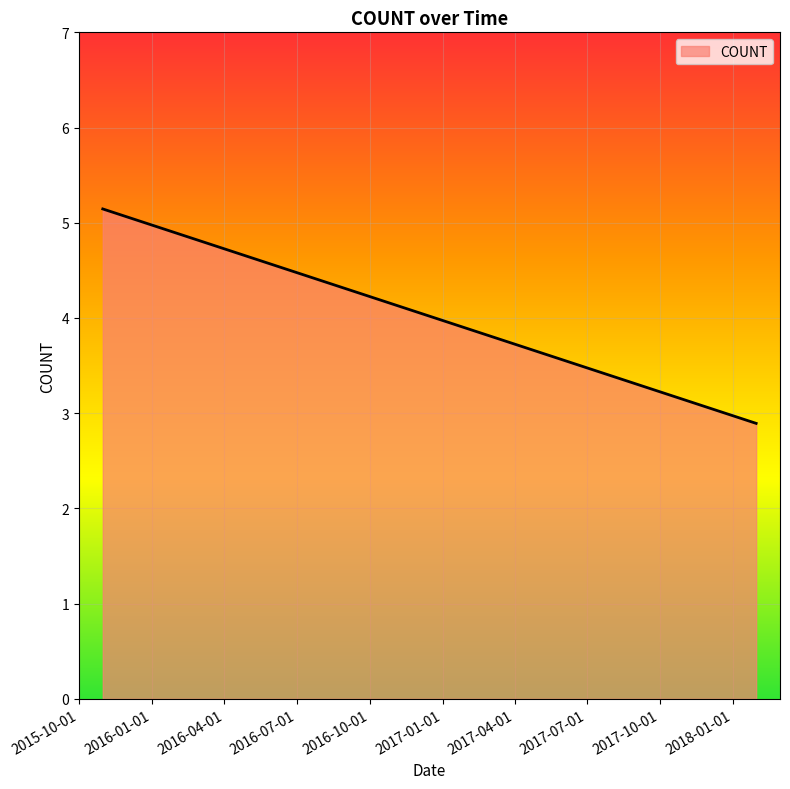

What is the smallest value displayed?

2.9